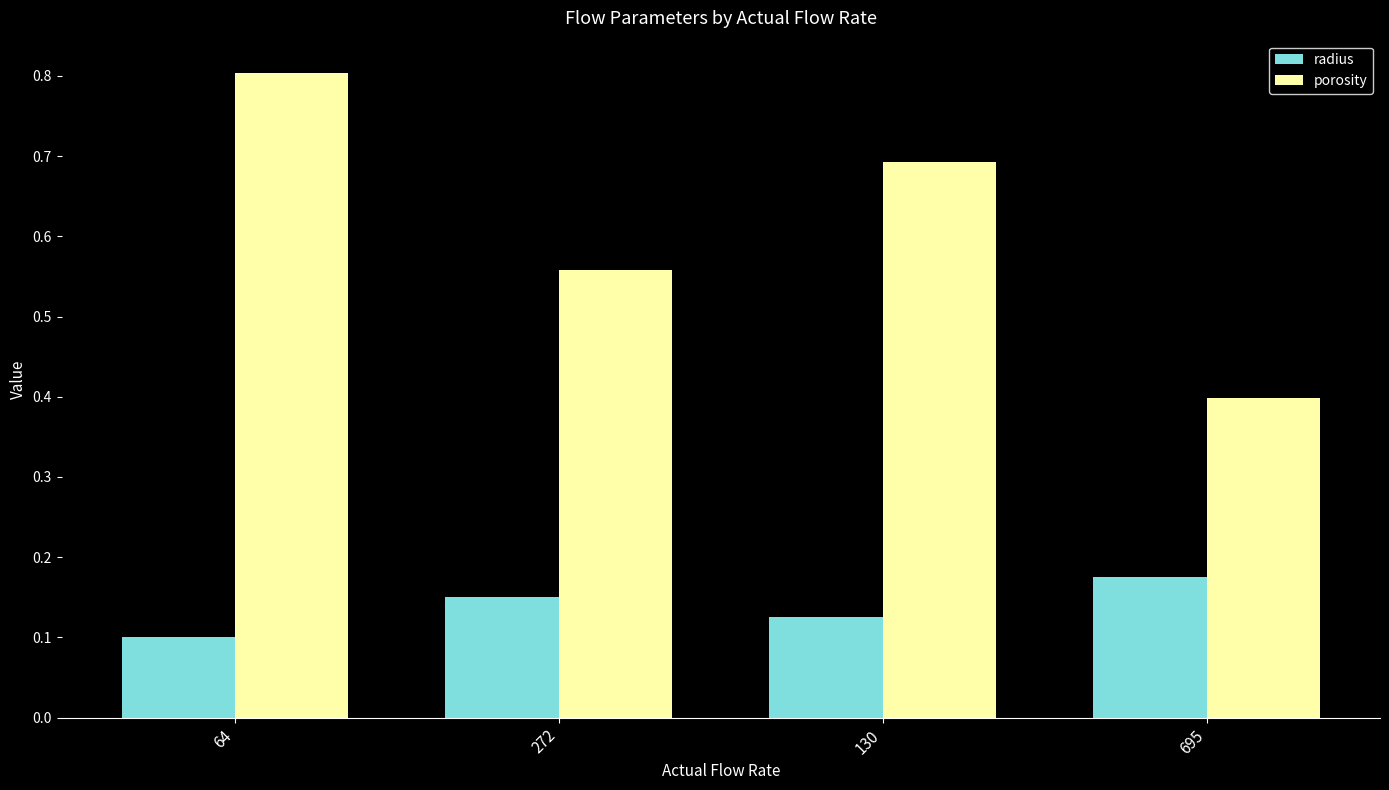

True or false: porosity has a value of 0.8 at 272.

False